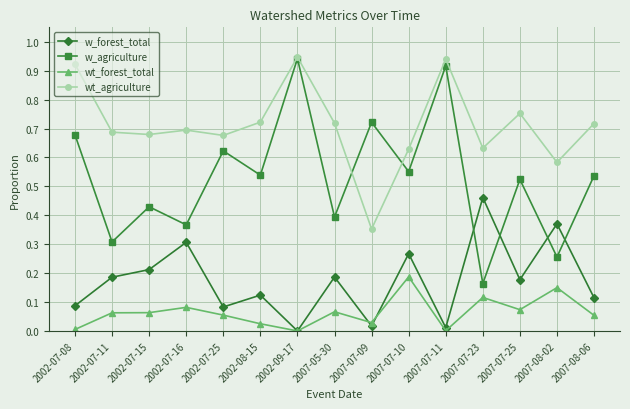

At which label does w_agriculture reach its minimum?

2007-07-23